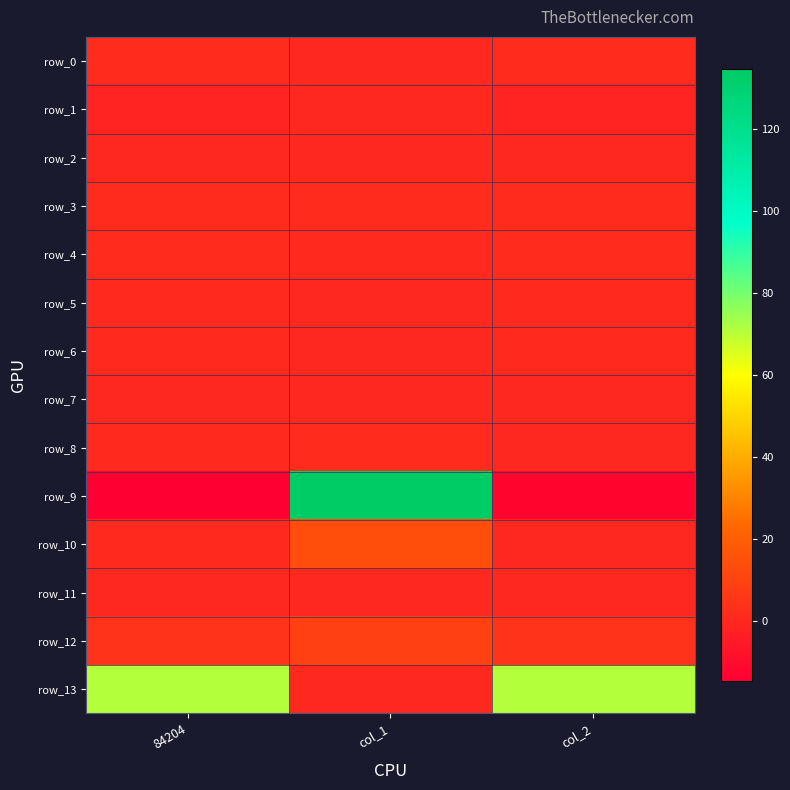

Between col_1 and 84204, which is larger?

84204